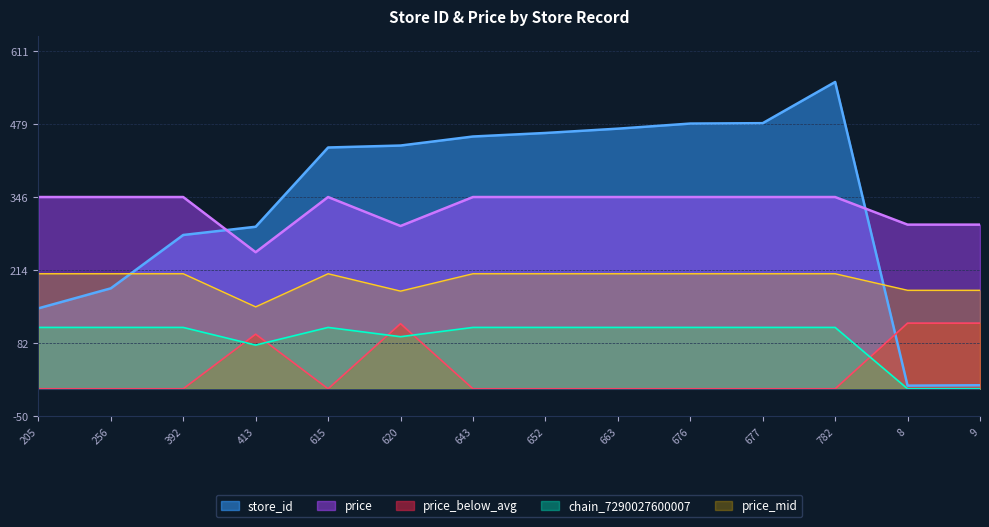

What is the label of the 3rd point from the left?

392